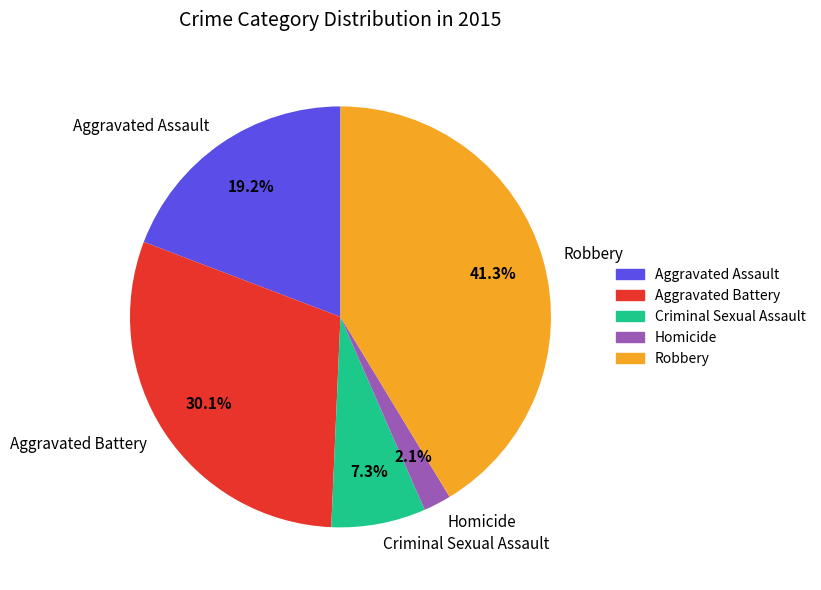

Rank the categories by value from highest to lowest.

Robbery, Aggravated Battery, Aggravated Assault, Criminal Sexual Assault, Homicide